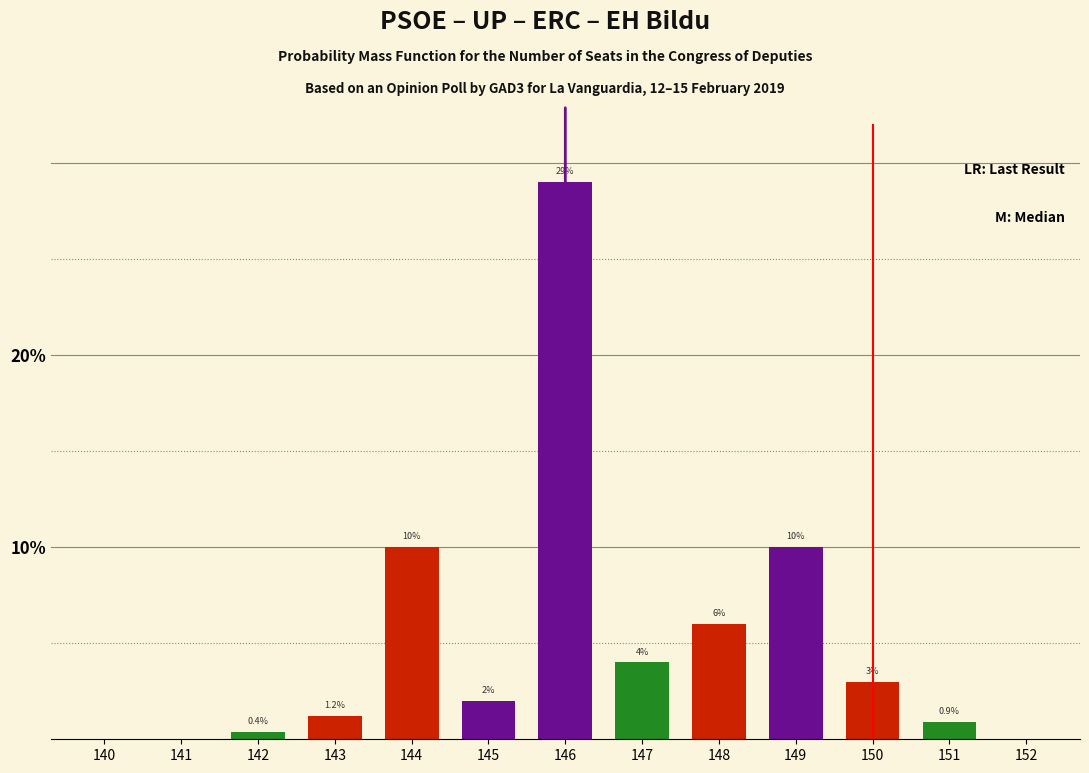

Count the number of data series in this chart.

1